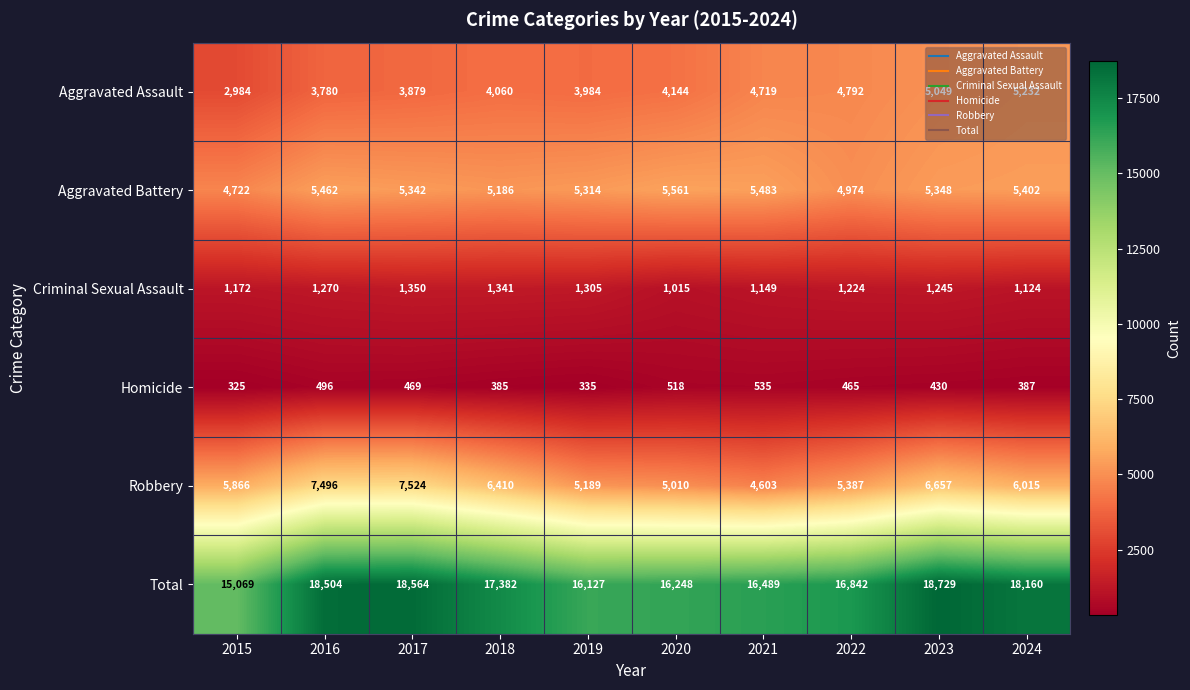

Which series has the largest range (max minus min)?

Total